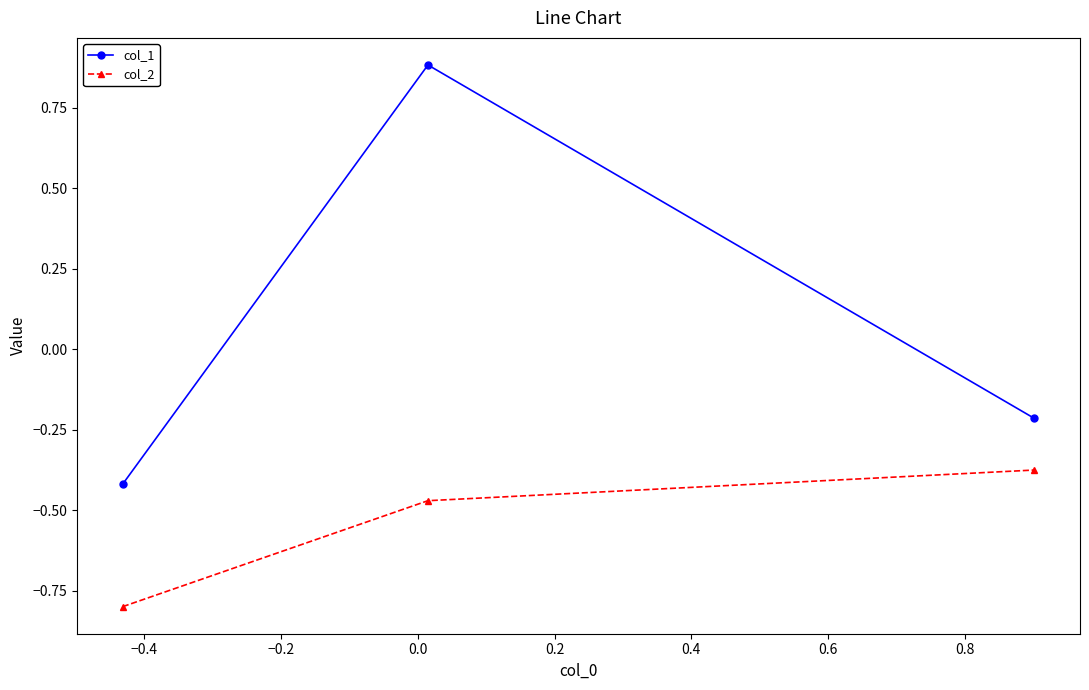

Which series has the widest spread of values?

col_1